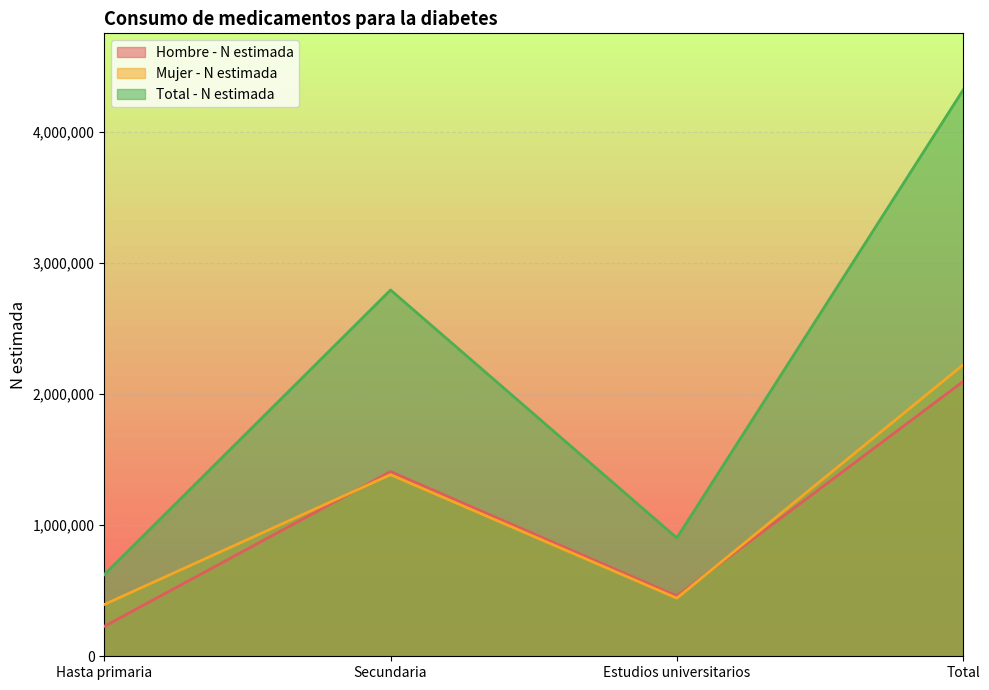

What is the difference between the maximum and minimum values in the Mujer - N estimada series?

1829186